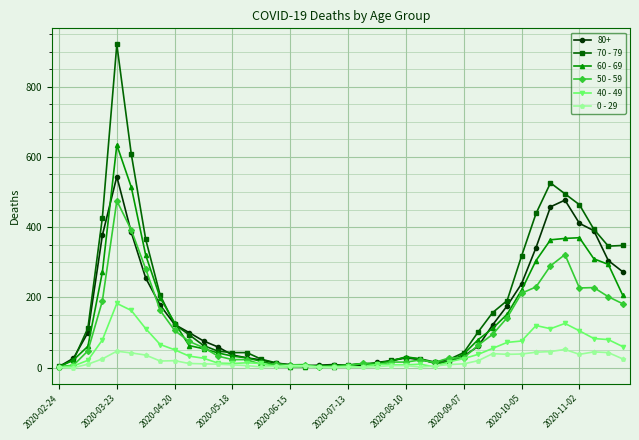

Which series has the largest total across all categories?

70 - 79